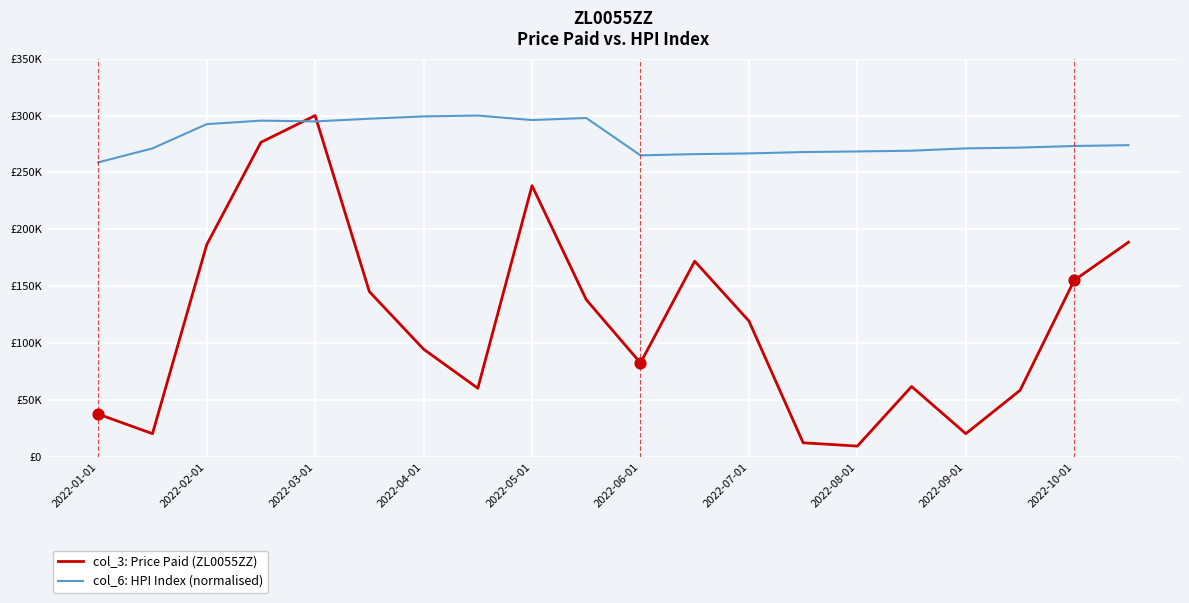

At which category is the sum across all series the highest?

2022-03-01